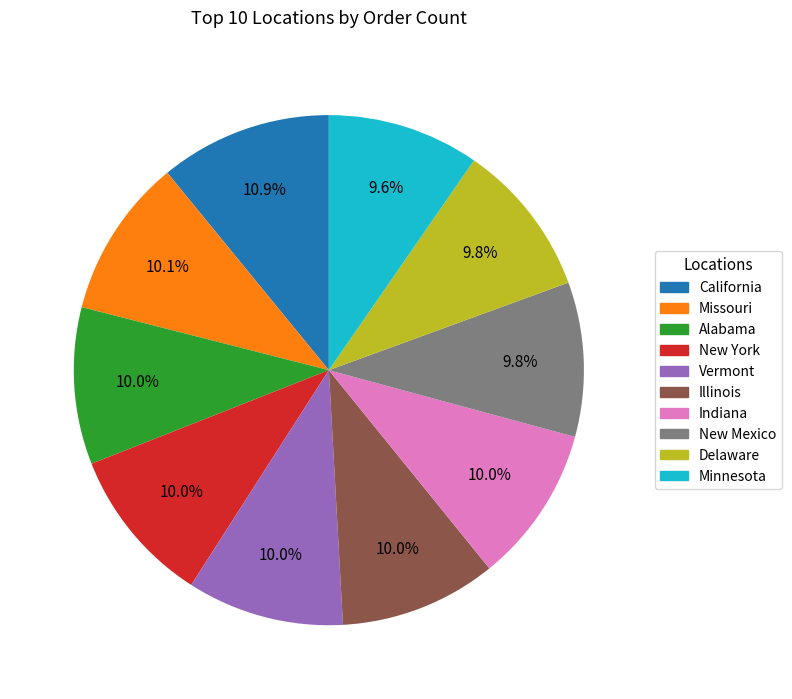

True or false: Delaware accounts for 15% of the total.

False